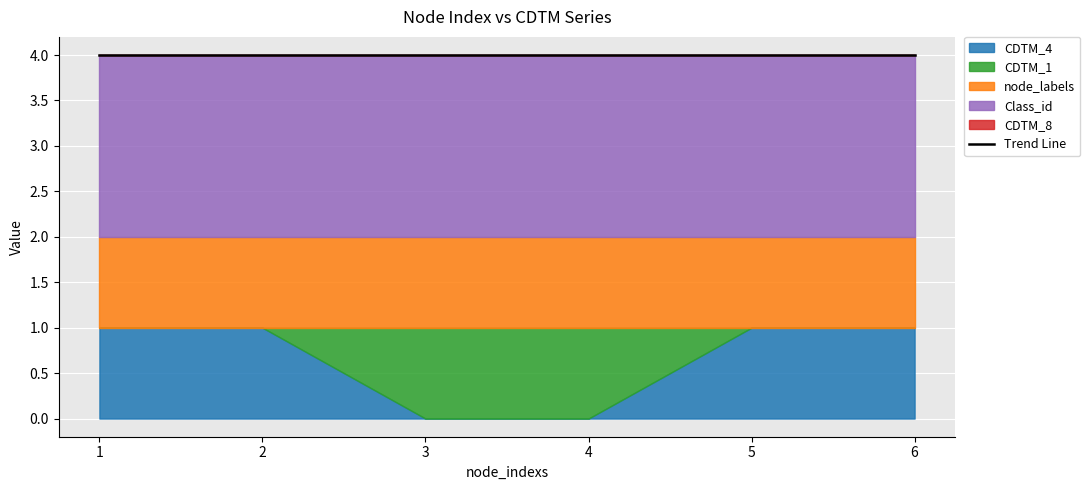

True or false: Grath_id has more than 0 interior local peaks.

False